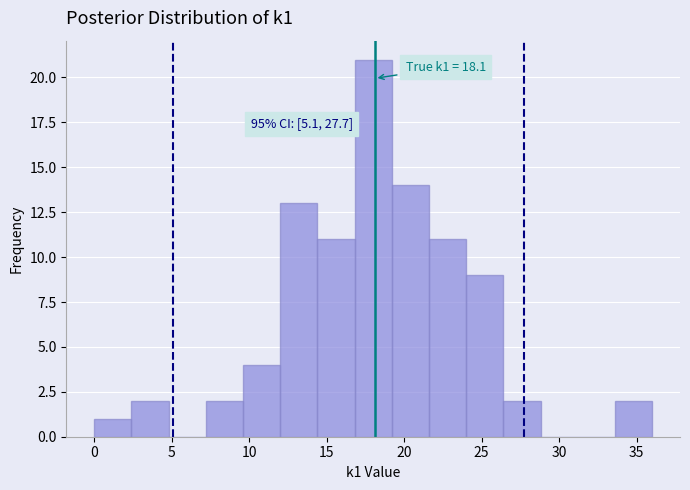

Over which range of the x-axis is the bar tallest?

16.8 to 19.2